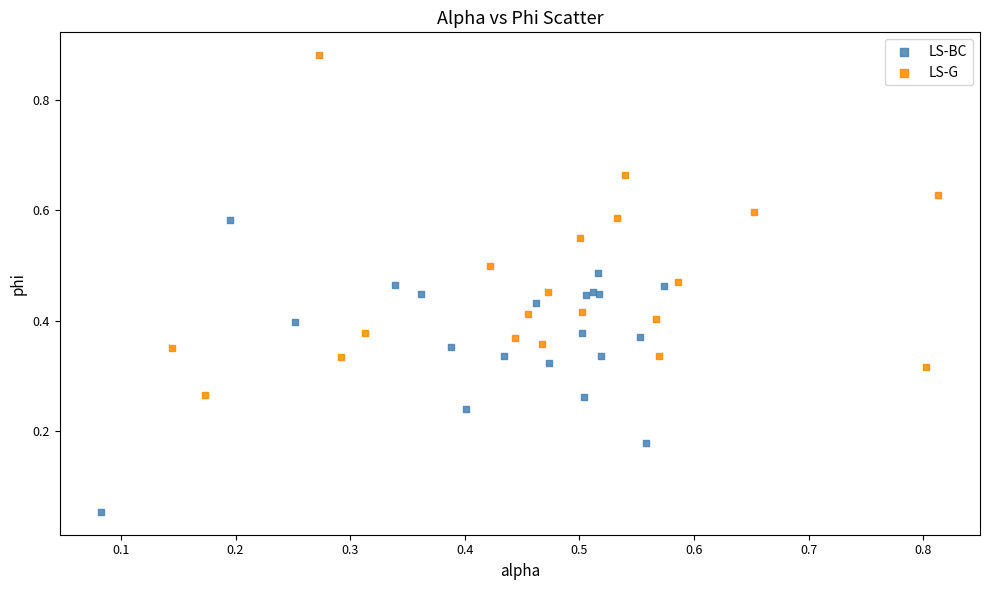

Which series has the widest spread of Y values?

LS-G